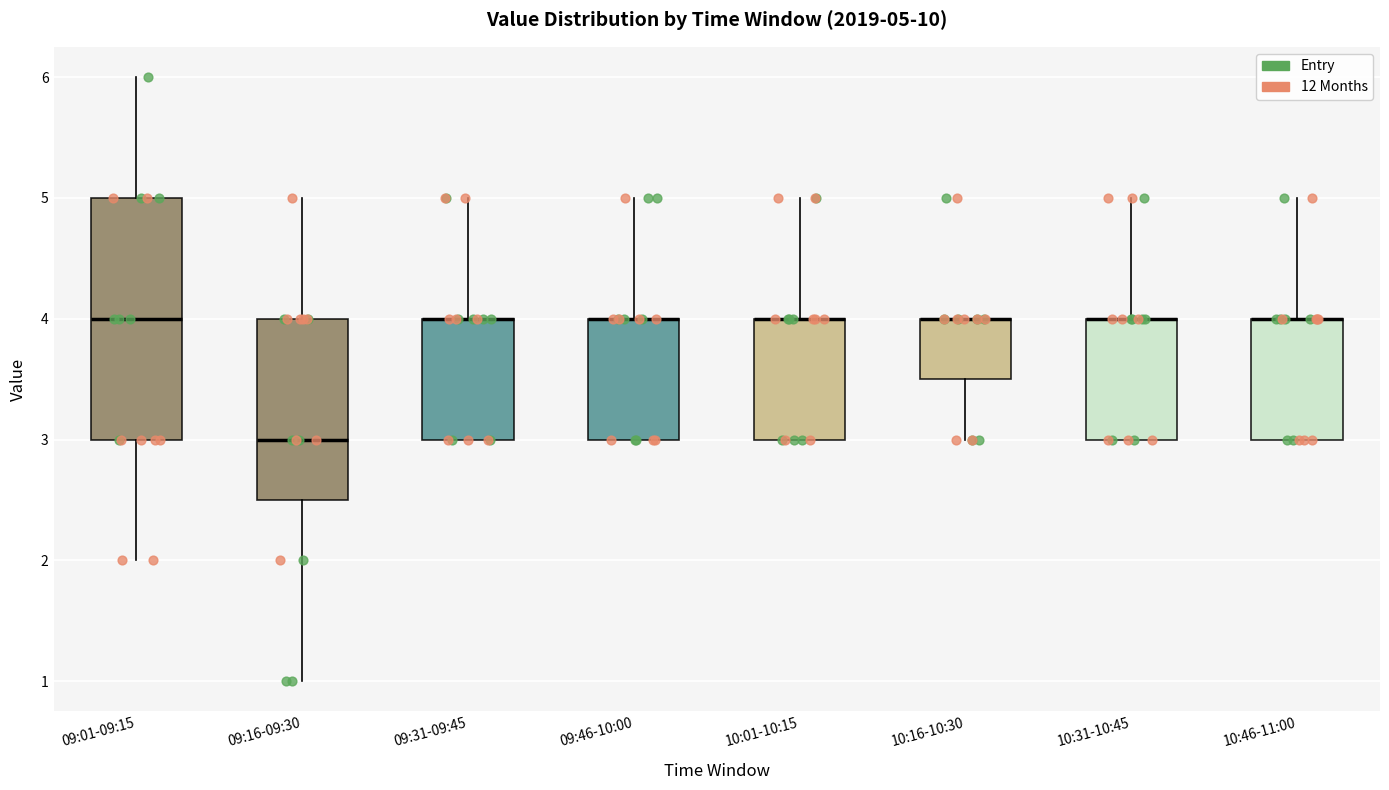

Comparing the boxes themselves (not the whiskers), which one is the tallest?

09:01-09:15